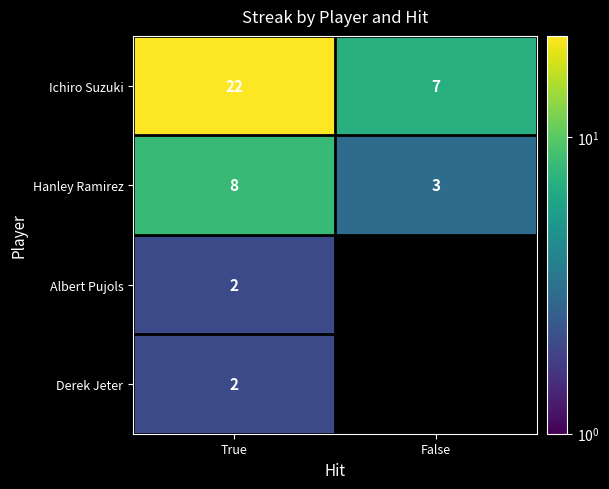

What is the total value across all series at True?

34